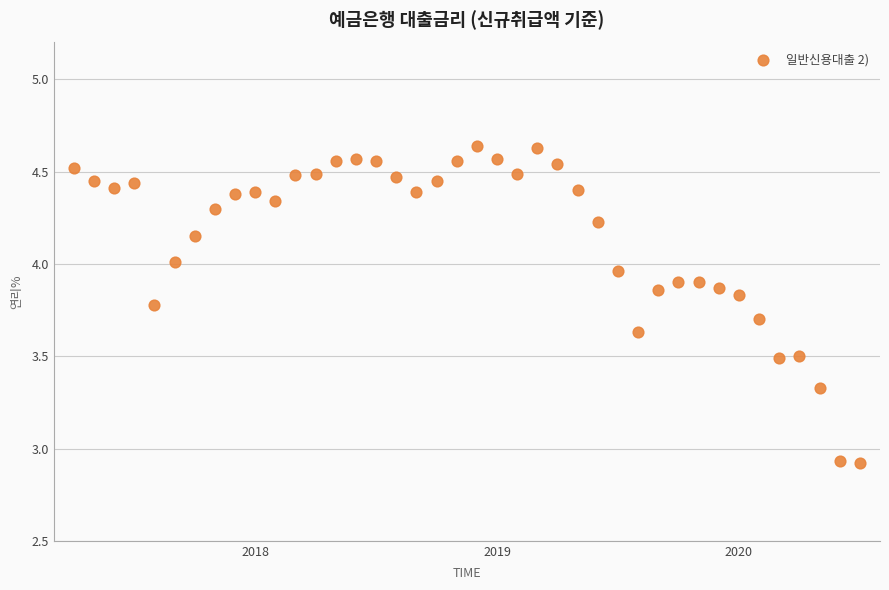

What is the range of Y values (max minus min)?

1.7